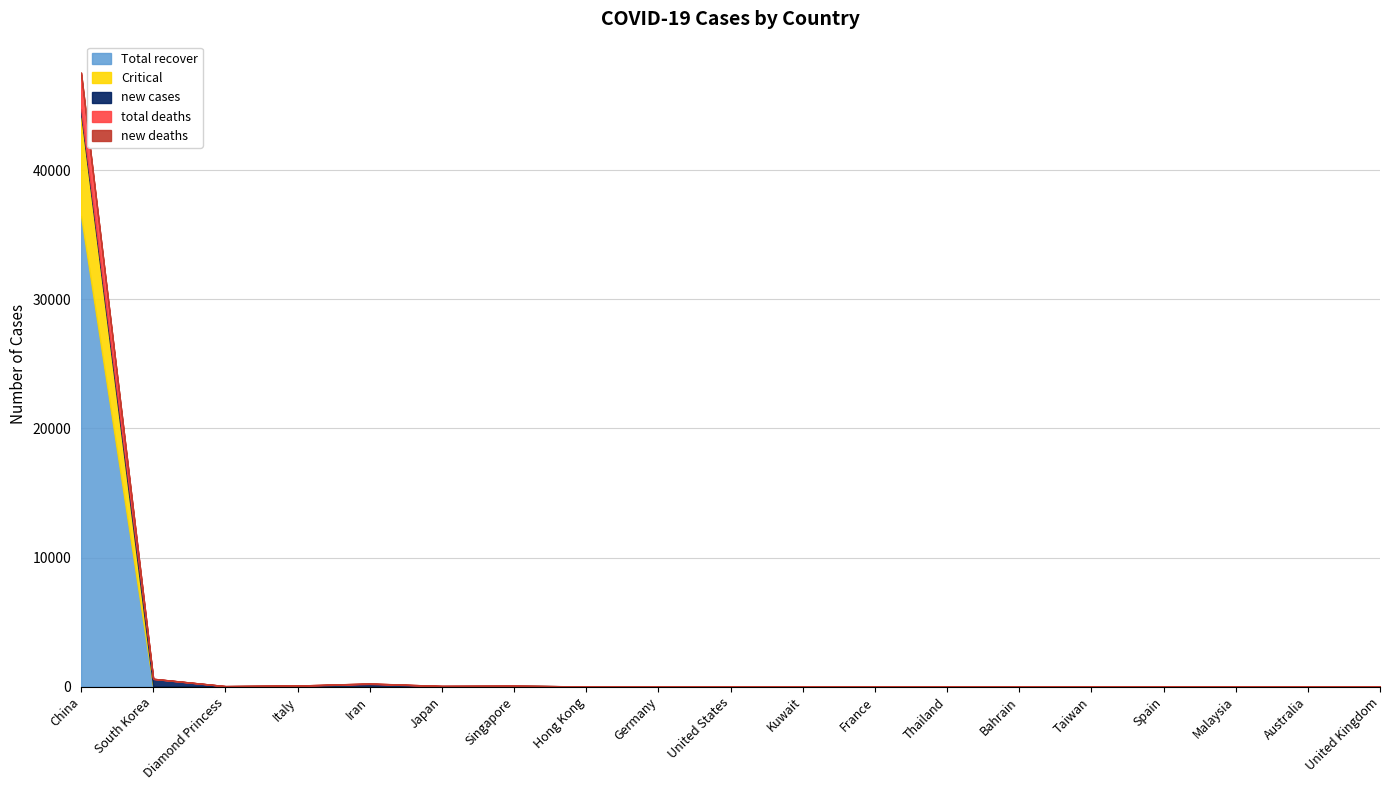

Reading left to right, what are all the values shown in this chart?

Total recover: China=36455	South Korea=24	Diamond Princess=10	Italy=42	Iran=73	Japan=32	Singapore=66	Hong Kong=18	Germany=16	United States=6	Kuwait=0	France=11	Thailand=22	Bahrain=0	Taiwan=5	Spain=2	Malaysia=20	Australia=15	United Kingdom=8
new cases: China=335	South Korea=571	Diamond Princess=0	Italy=0	Iran=143	Japan=12	Singapore=0	Hong Kong=1	Germany=11	United States=0	Kuwait=2	France=3	Thailand=1	Bahrain=5	Taiwan=2	Spain=8	Malaysia=3	Australia=1	United Kingdom=3
Critical: China=7952	South Korea=10	Diamond Princess=34	Italy=35	Iran=0	Japan=13	Singapore=8	Hong Kong=6	Germany=2	United States=1	Kuwait=0	France=1	Thailand=2	Bahrain=0	Taiwan=1	Spain=2	Malaysia=0	Australia=0	United Kingdom=0
total deaths: China=2788	South Korea=13	Diamond Princess=6	Italy=17	Iran=34	Japan=5	Singapore=0	Hong Kong=2	Germany=0	United States=0	Kuwait=0	France=2	Thailand=0	Bahrain=0	Taiwan=0	Spain=0	Malaysia=0	Australia=0	United Kingdom=0
new deaths: China=44	South Korea=0	Diamond Princess=2	Italy=0	Iran=8	Japan=1	Singapore=0	Hong Kong=0	Germany=0	United States=0	Kuwait=0	France=0	Thailand=0	Bahrain=0	Taiwan=0	Spain=0	Malaysia=0	Australia=0	United Kingdom=0